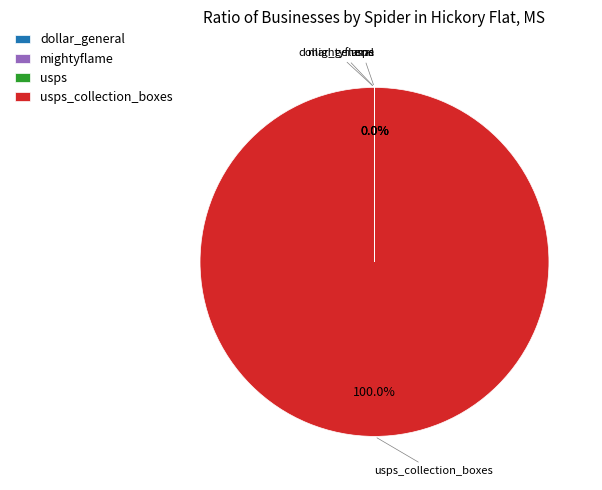

Is there a majority slice in this chart?

Yes